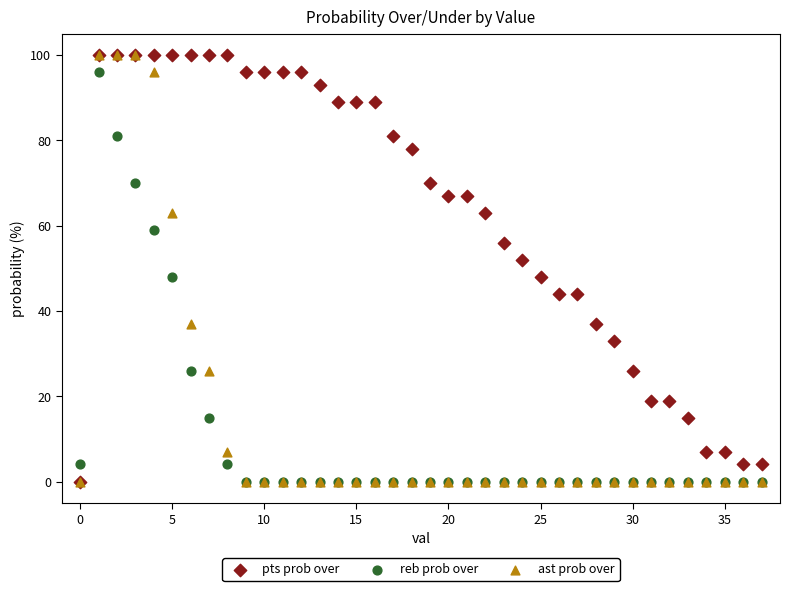

What are all the series names shown in the legend?

pts prob over, reb prob over, ast prob over